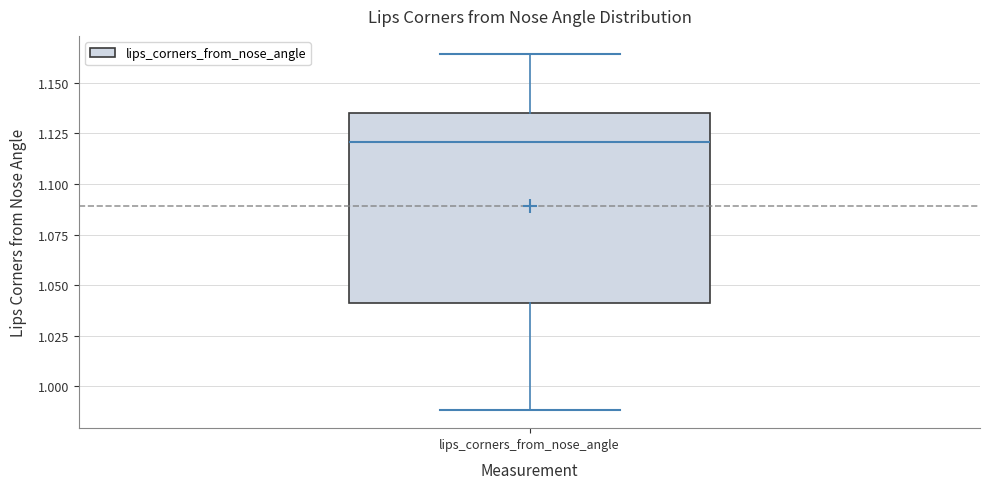

Transcribe this box plot: give where the median line is, the range the box spans, and where the two whiskers end, as read against the y-axis. The values are not printed on the chart, so give them approximately, as read against the axis.

median 1.120, box 1.040 to 1.135, whiskers 0.990 to 1.165